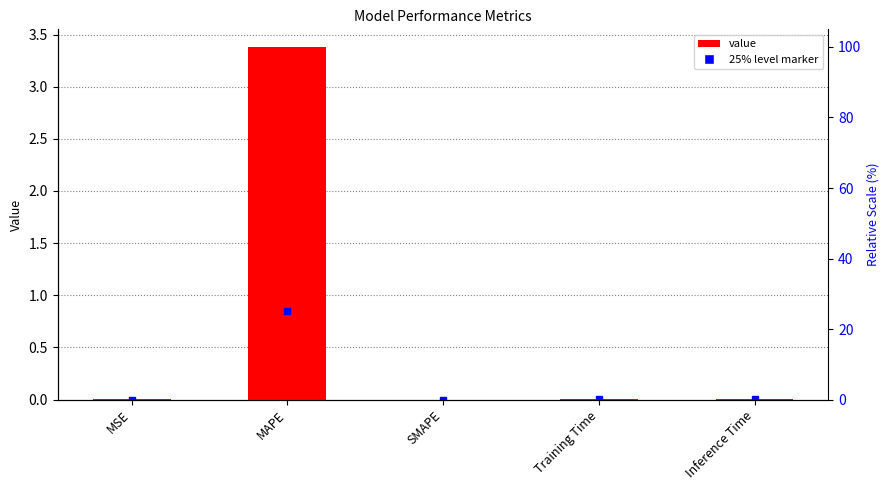

How many bars are there in total?

5